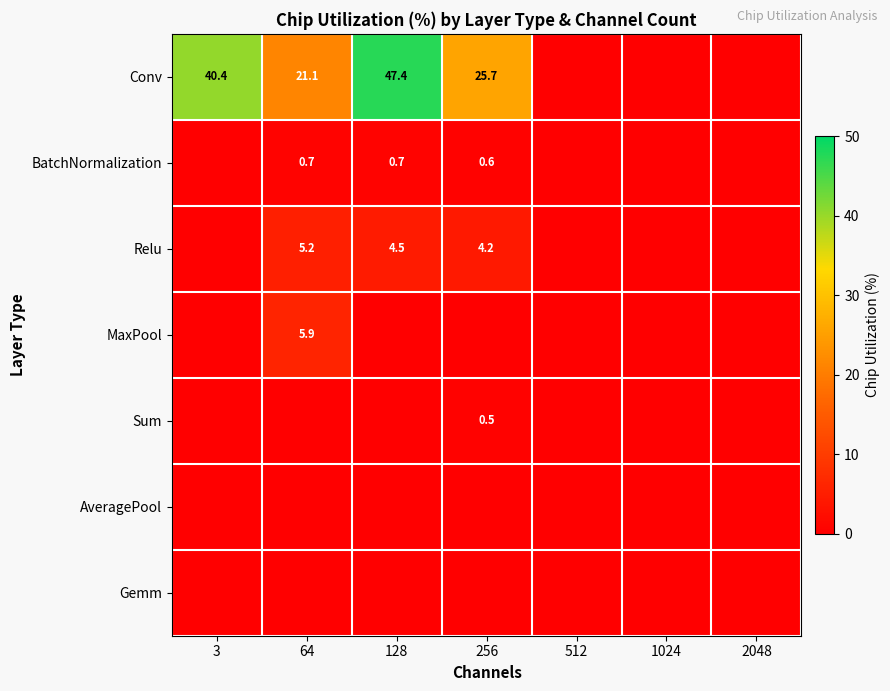

The Relu series shows 6.9 at 256. True or false?

False